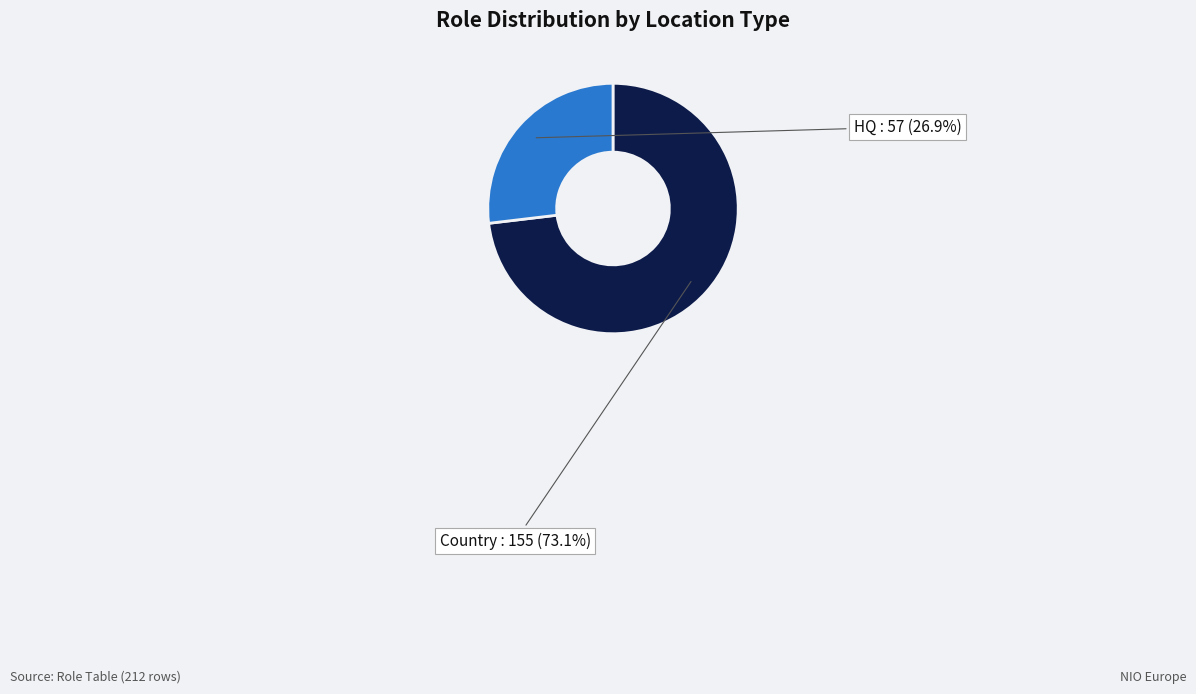

Is there any slice that represents more than half of the pie?

Yes